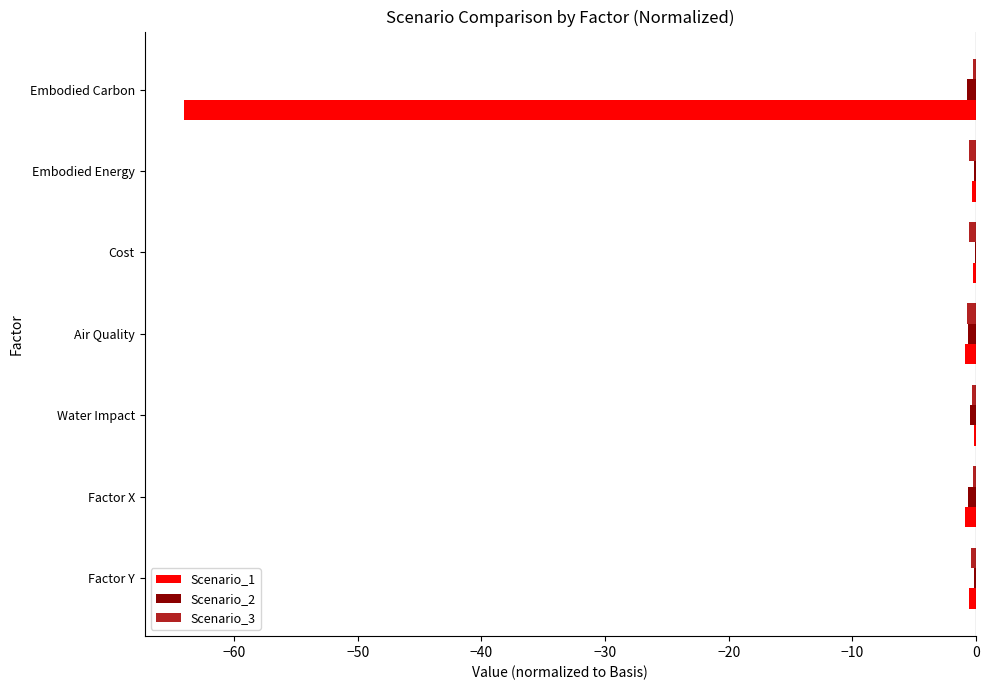

The value of Scenario_1 at Embodied Carbon is -95.4. True or false?

False